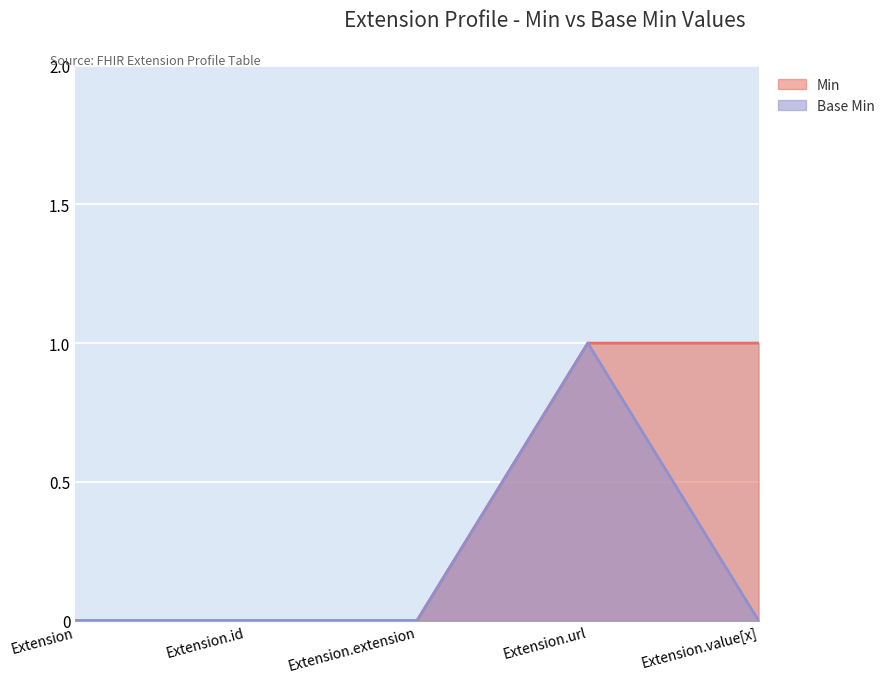

What position from the left is Extension.id?

2